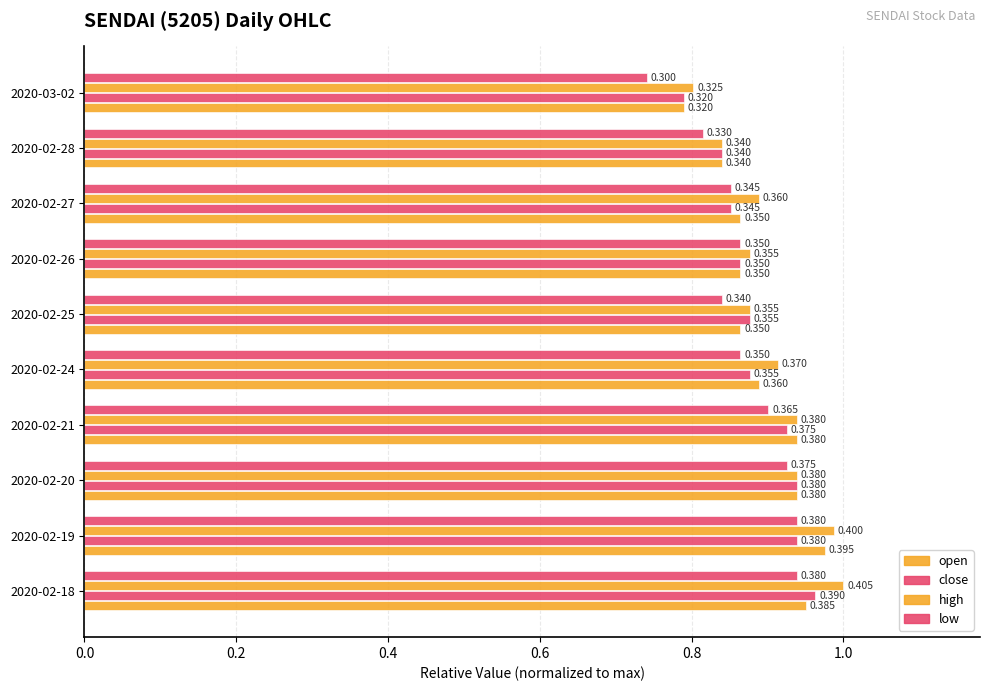

How many bars are there in each group?

4